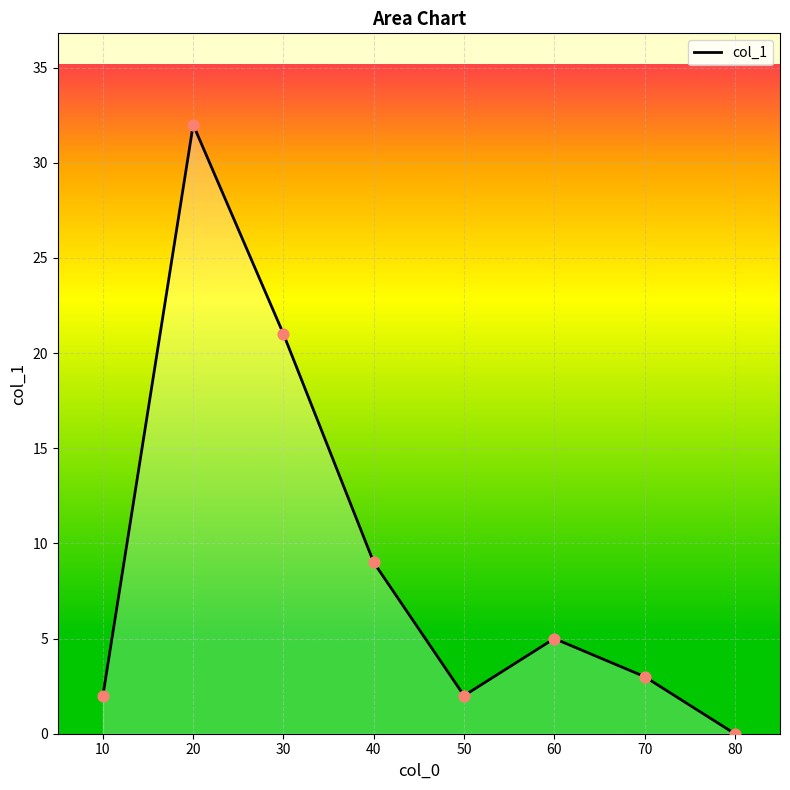

Between 30 and 50, which is larger?

30